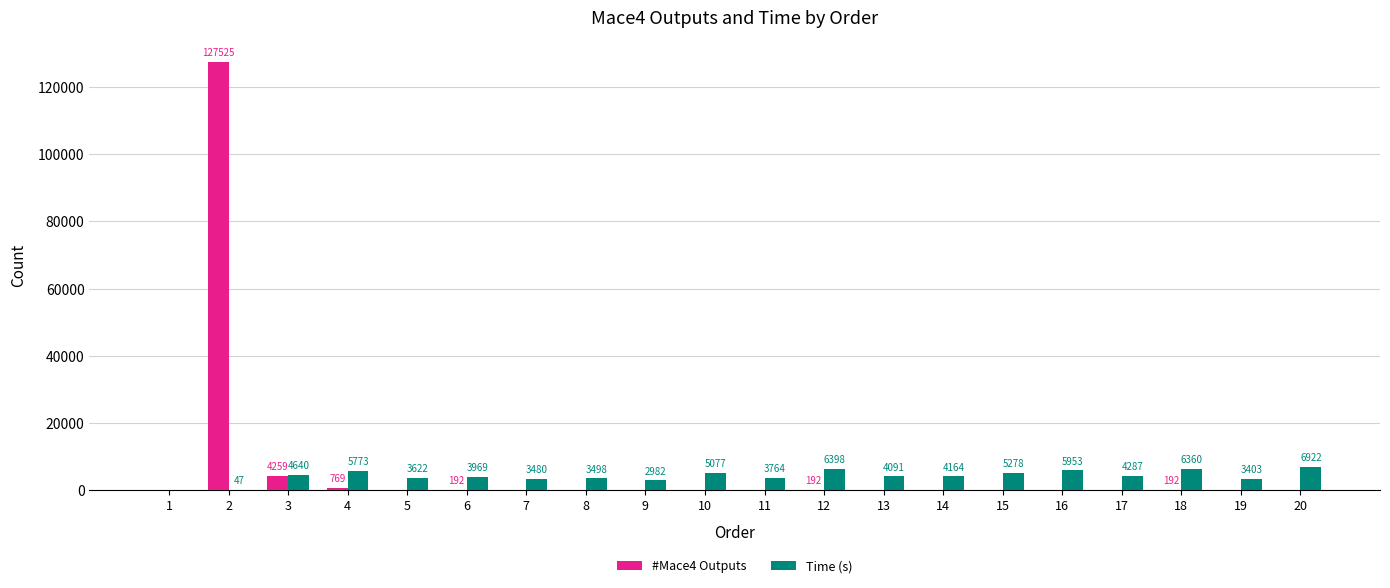

How many distinct data groups are displayed?

2